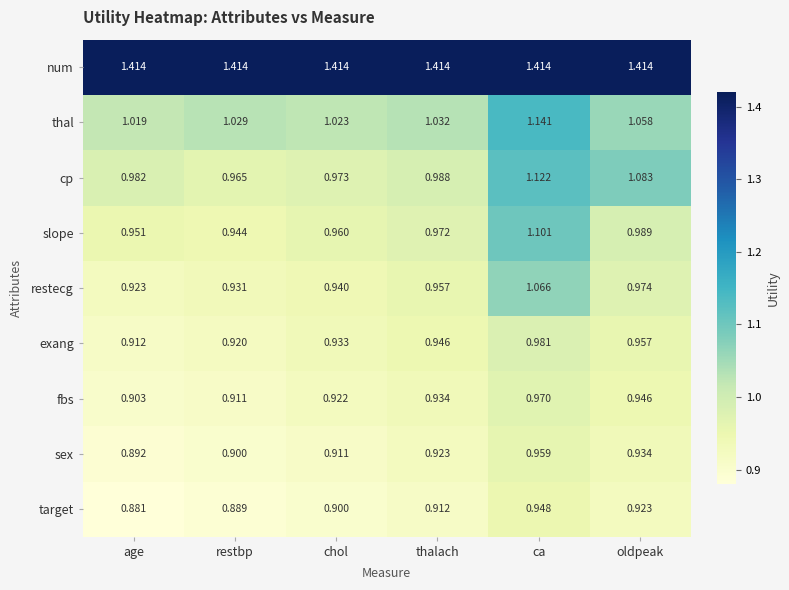

Rank the categories by sex value from highest to lowest.

ca, oldpeak, thalach, chol, restbp, age